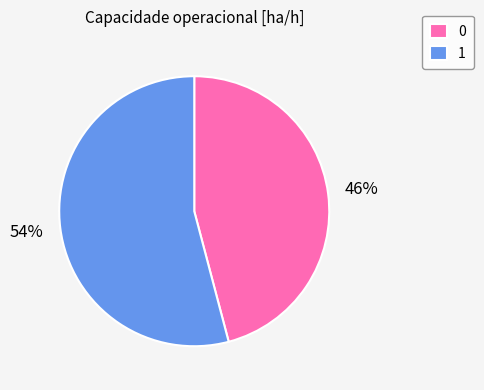

To the nearest percent, what percentage of the pie is 0?

46%